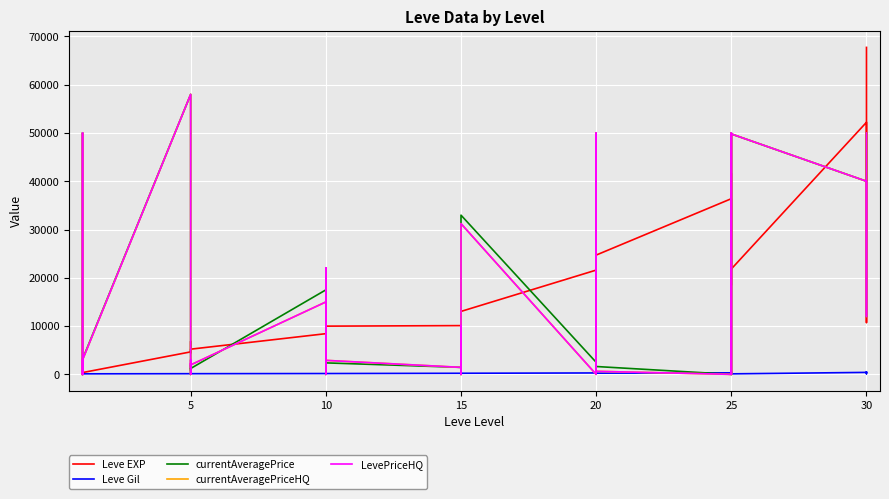

Between 25 and 25, which series saw the biggest shift?

Leve EXP